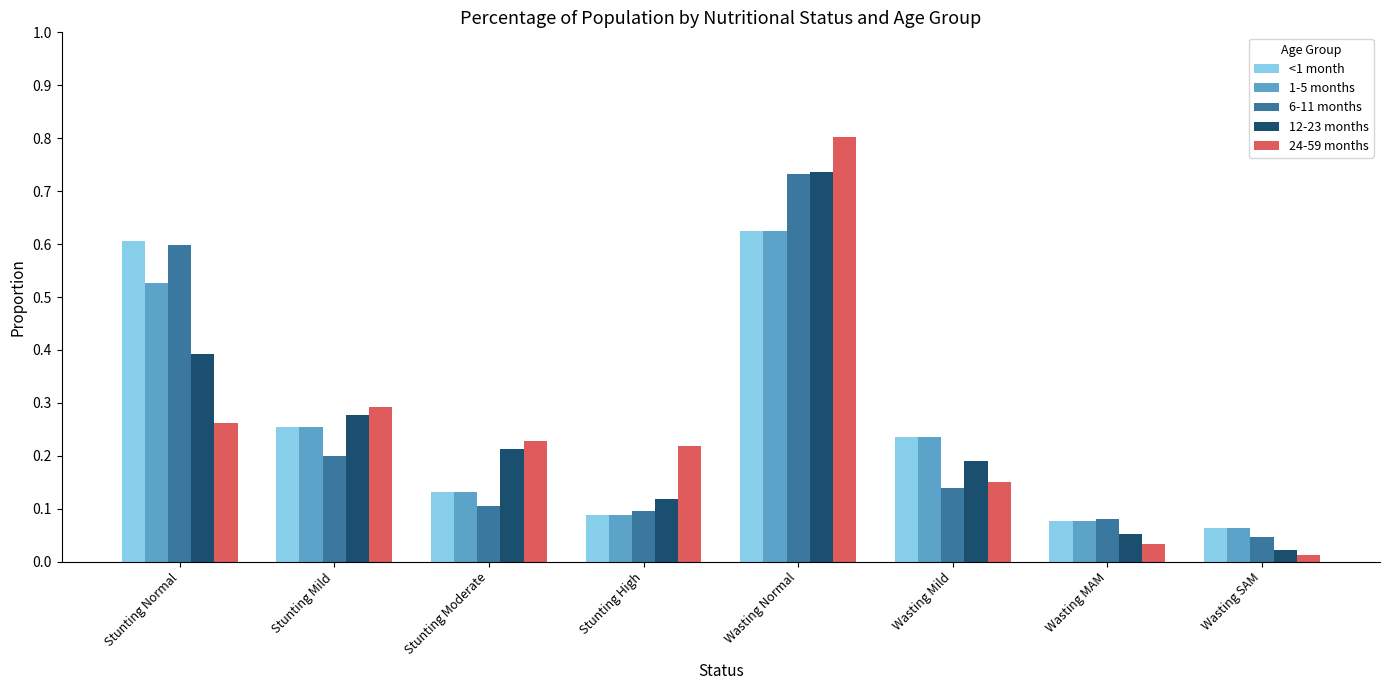

At which label is <1 month closest to 0?

Wasting SAM